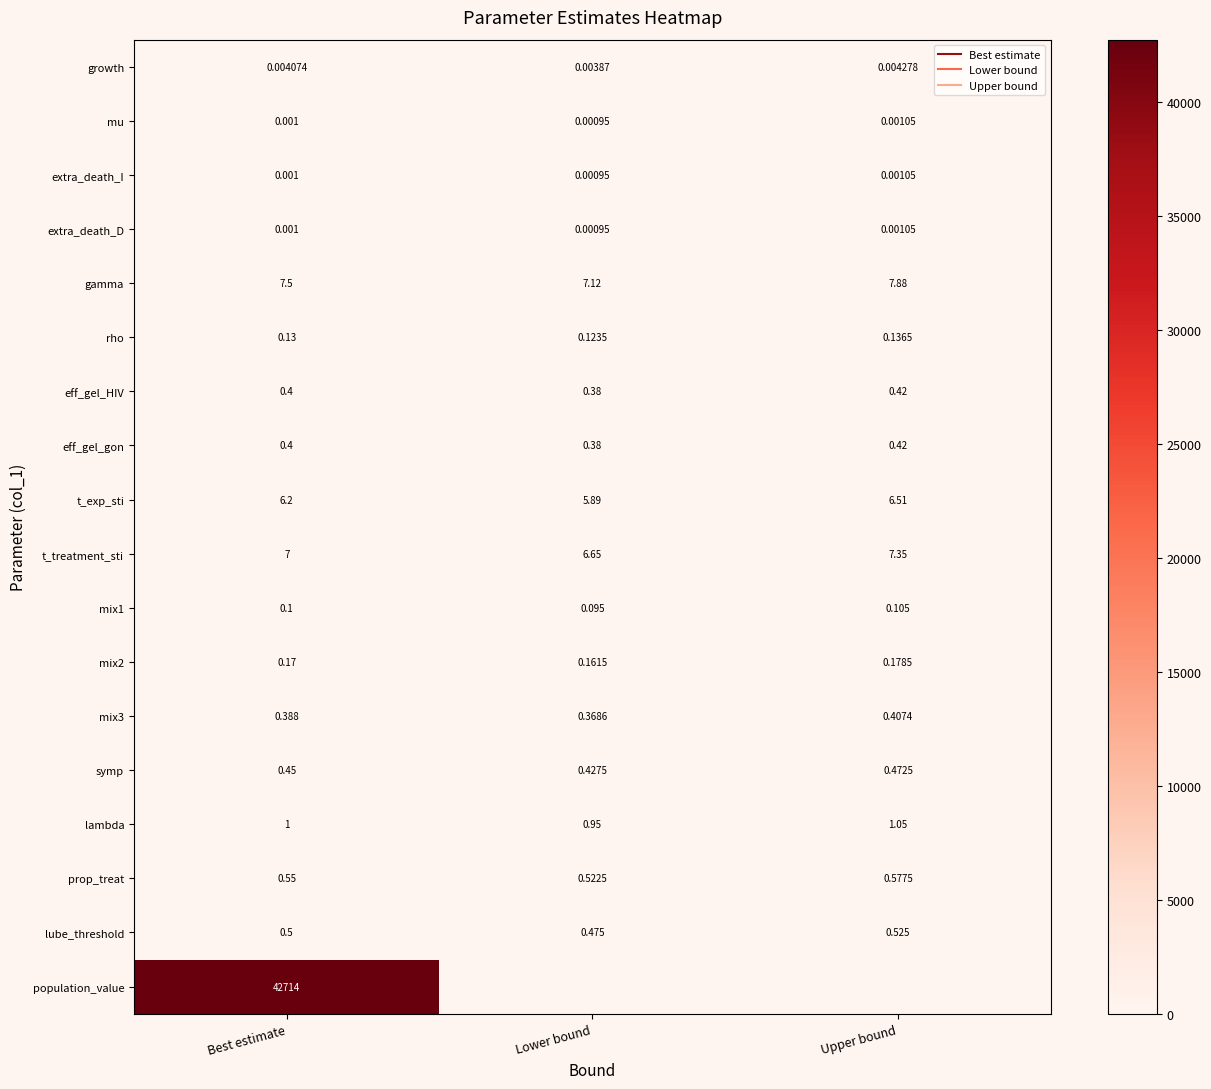

What is the minimum value for lambda?

0.9